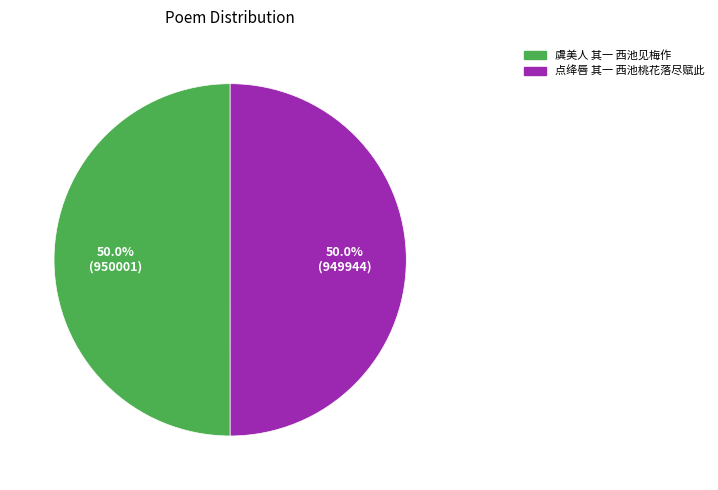

What percentage do 点绛唇 其一 西池桃花落尽赋此 and 虞美人 其一 西池见梅作 together represent?

100.0%